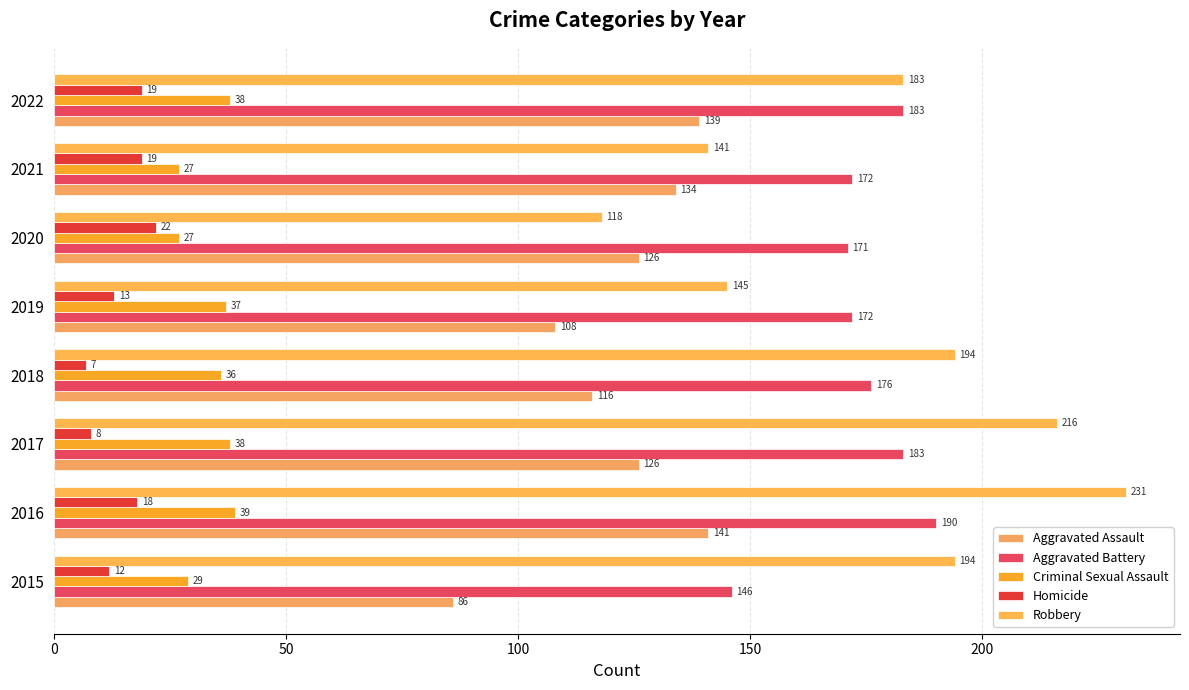

How many data points in Criminal Sexual Assault are less than 37?

4